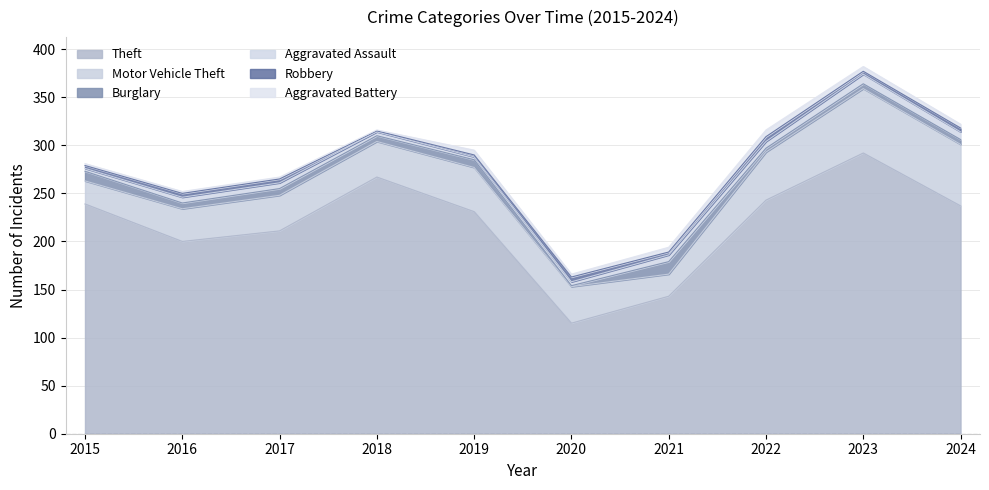

Which label corresponds to the smallest value in the chart?

2020